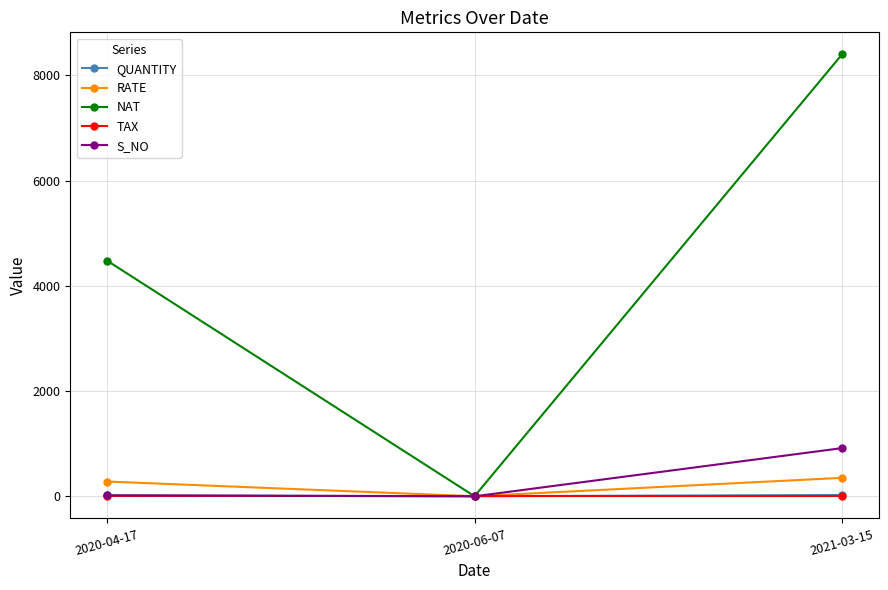

What are all the series names shown in the legend?

QUANTITY, RATE, NAT, TAX, S_NO